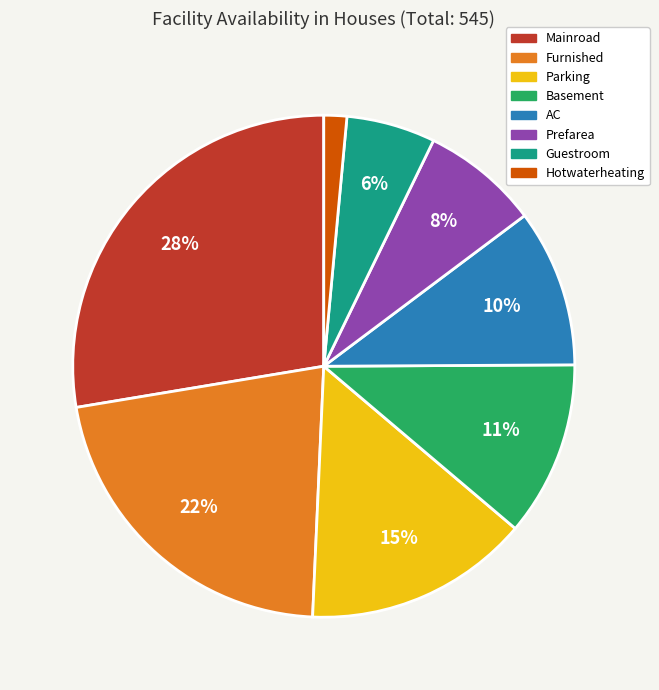

Rank the categories by value from lowest to highest.

Hotwaterheating, Guestroom, Prefarea, AC, Basement, Parking, Furnished, Mainroad